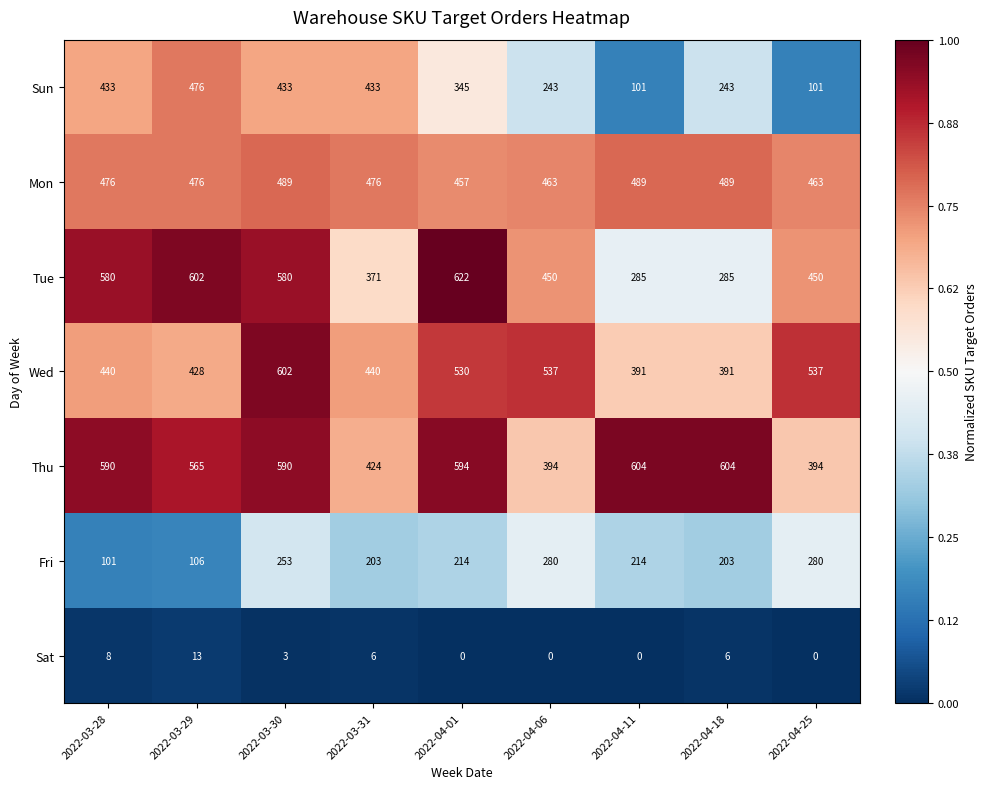

What is the average value of the Mon series?

475